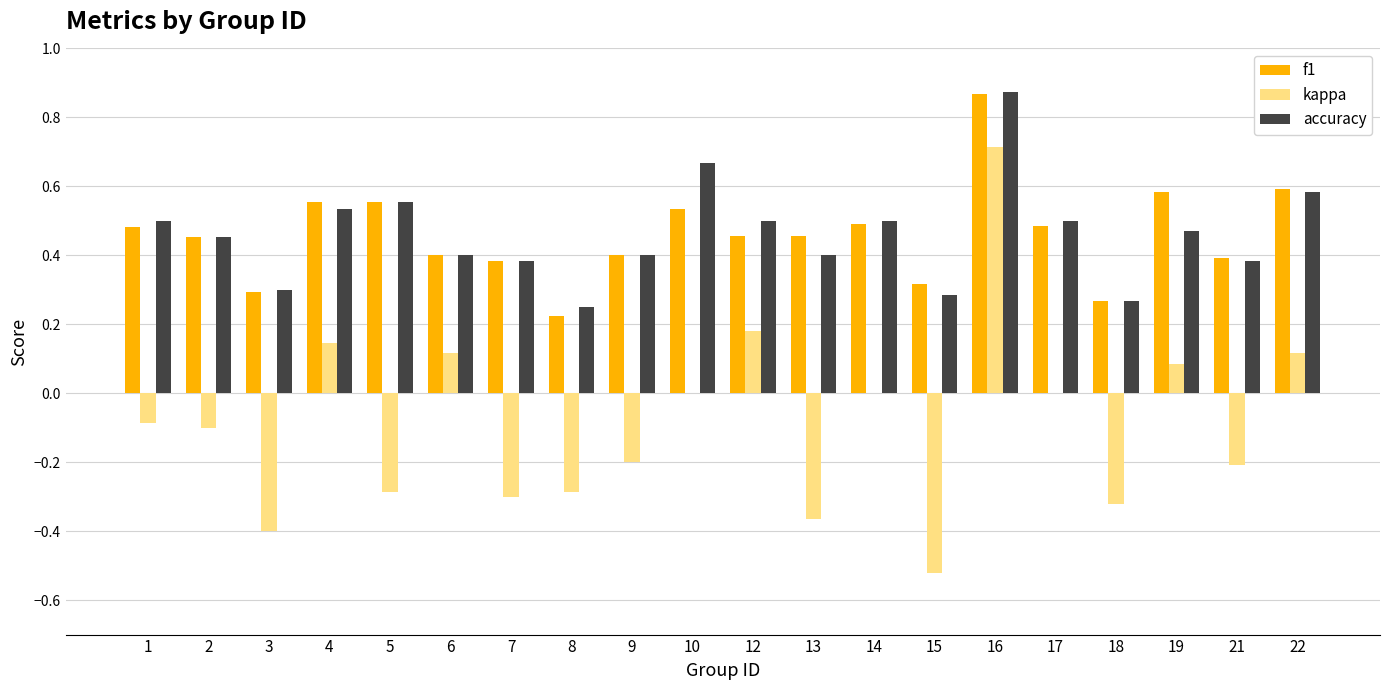

What is the sum of the accuracy values at 14 and 16?

1.4